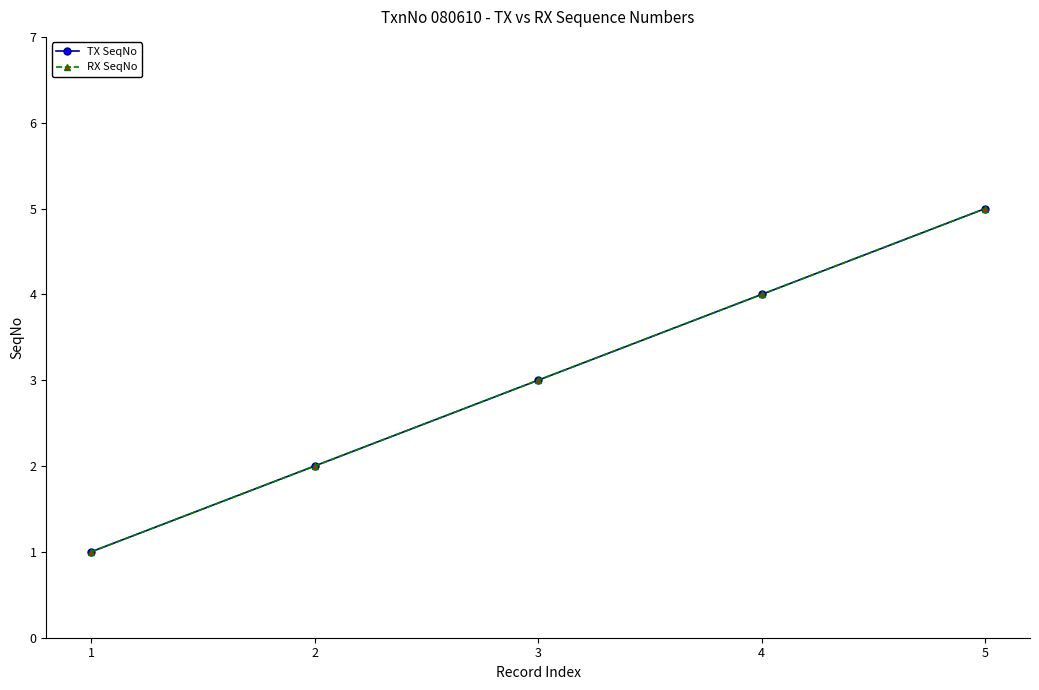

At which label does TX SeqNo first exceed 3?

4